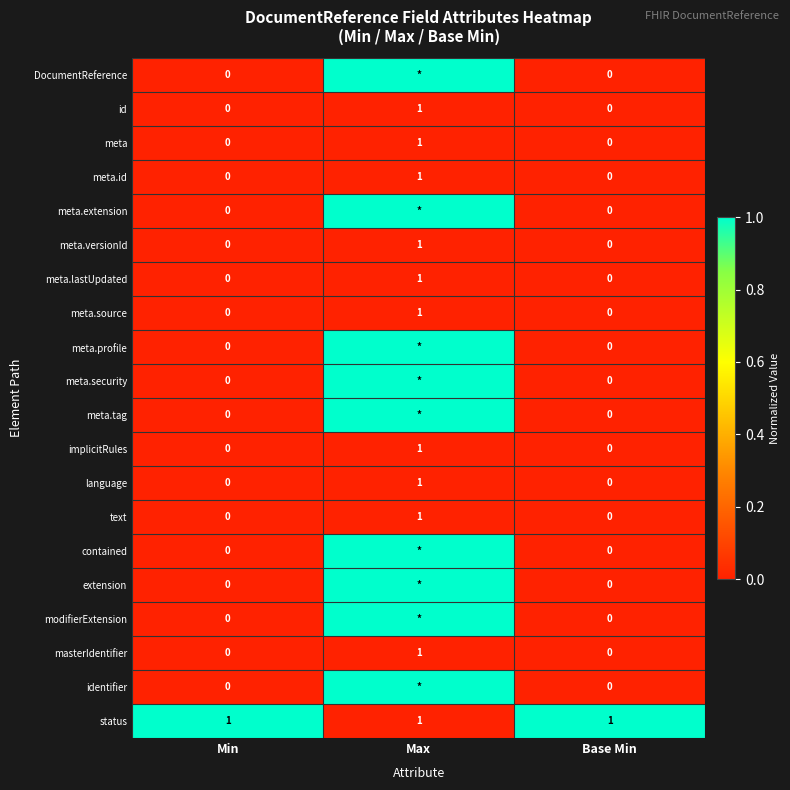

At which label does id reach its peak?

Max